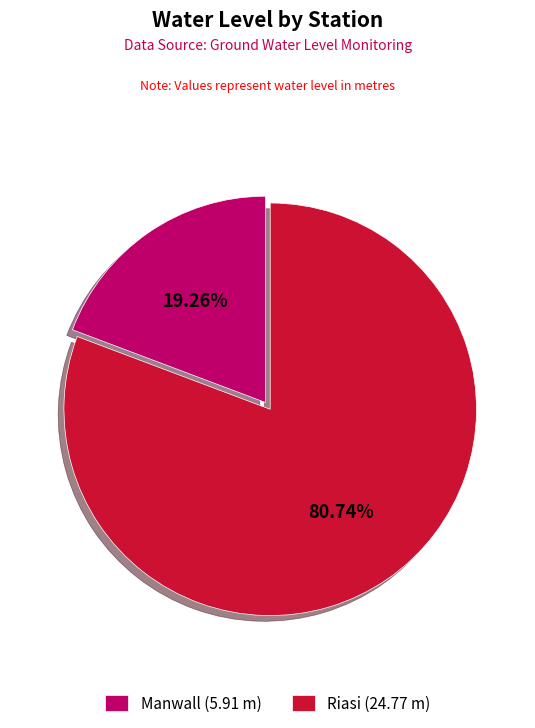

What portion of the pie excludes Manwall?

80.7%